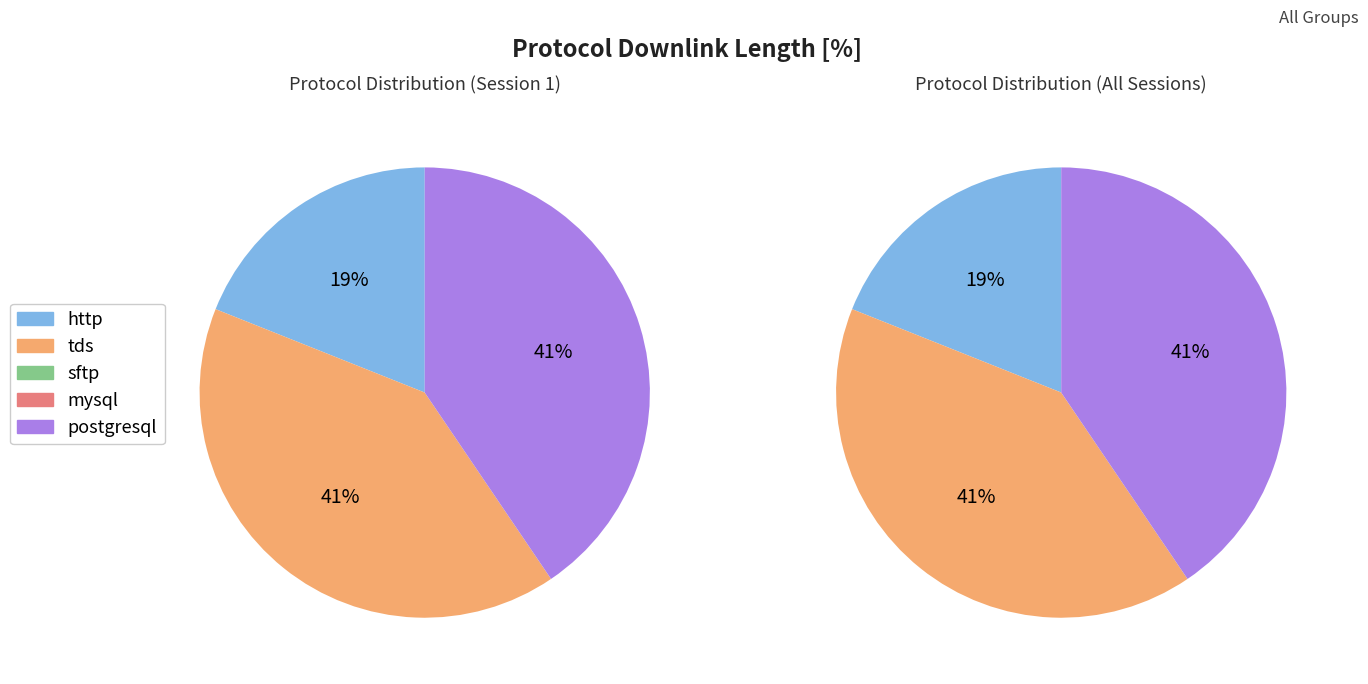

To the nearest percent, what is the average slice percentage?

20%